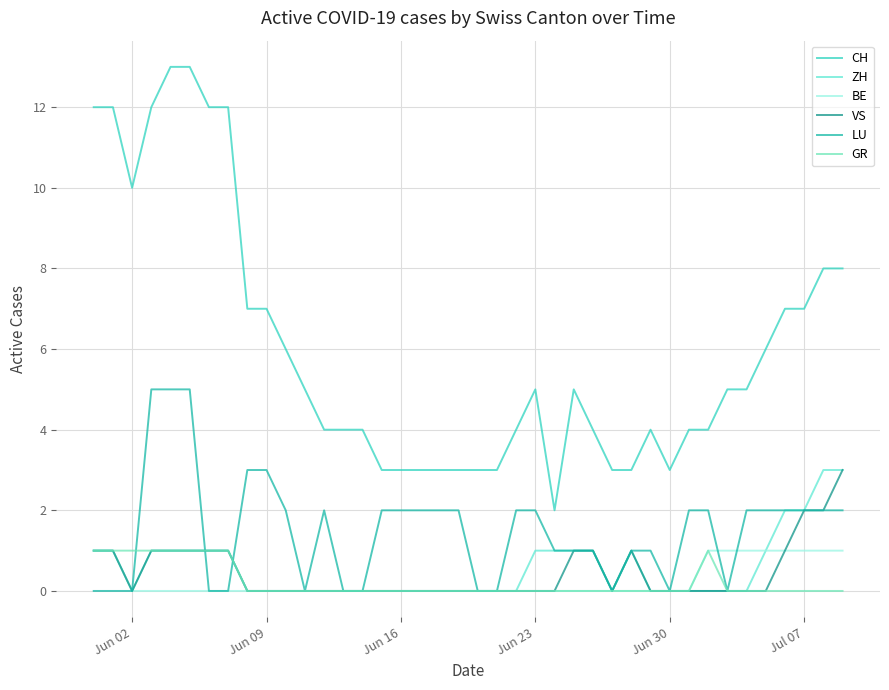

True or false: VS and CH cross at least once.

False